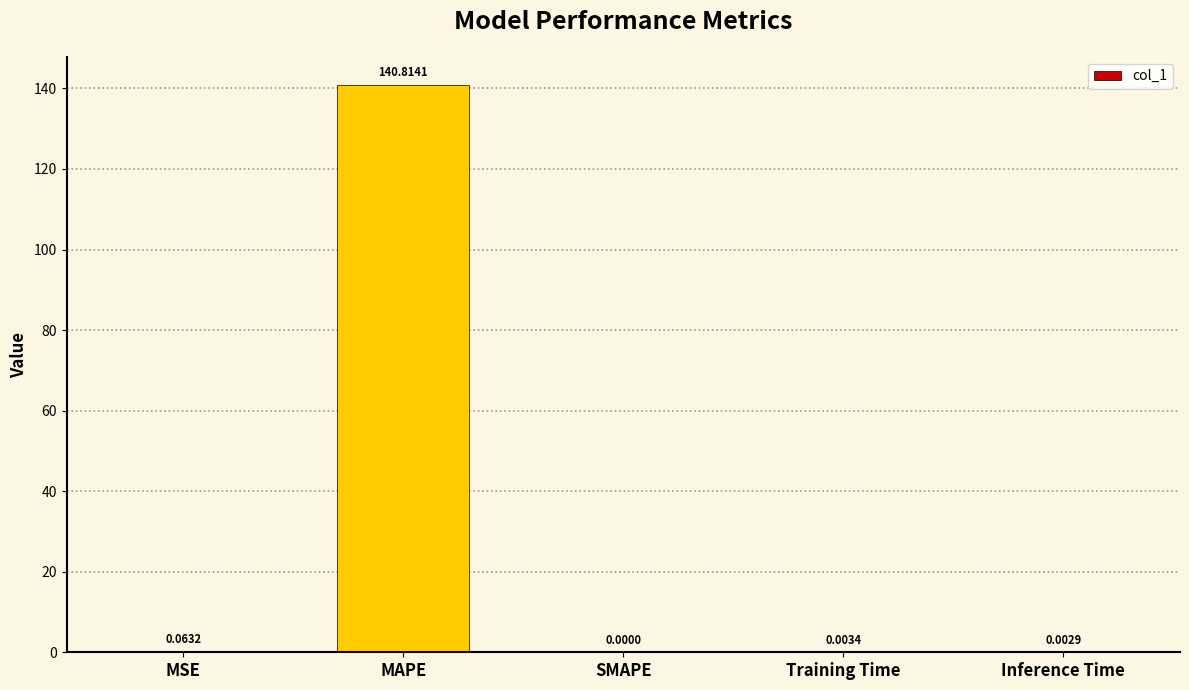

What is the sum of all values?

140.9